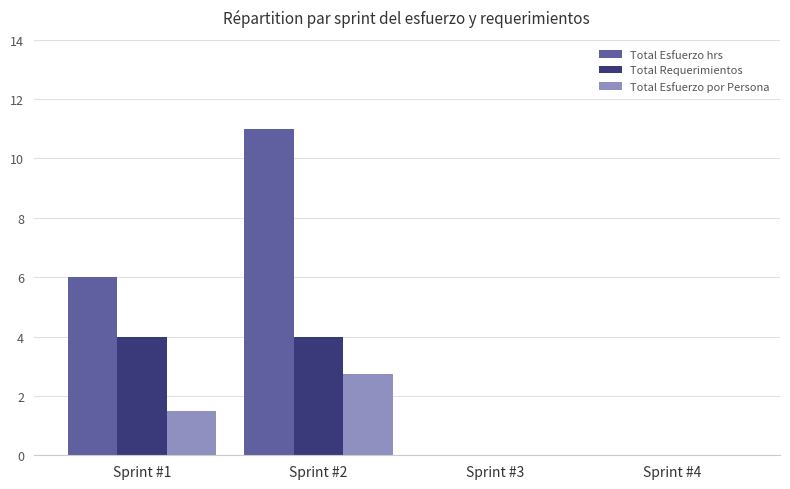

Count the number of data series in this chart.

3